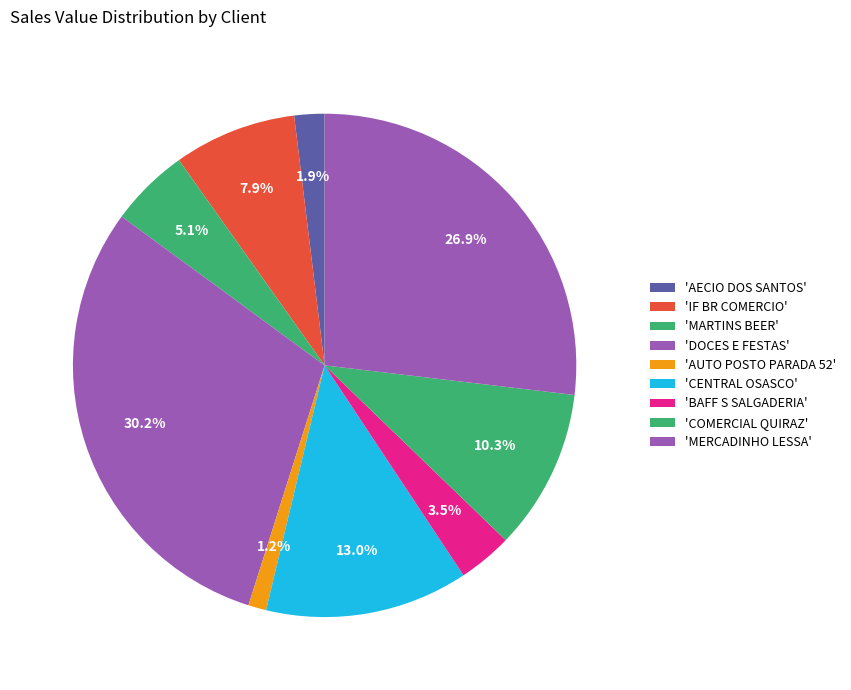

How many slices are in this pie chart?

9